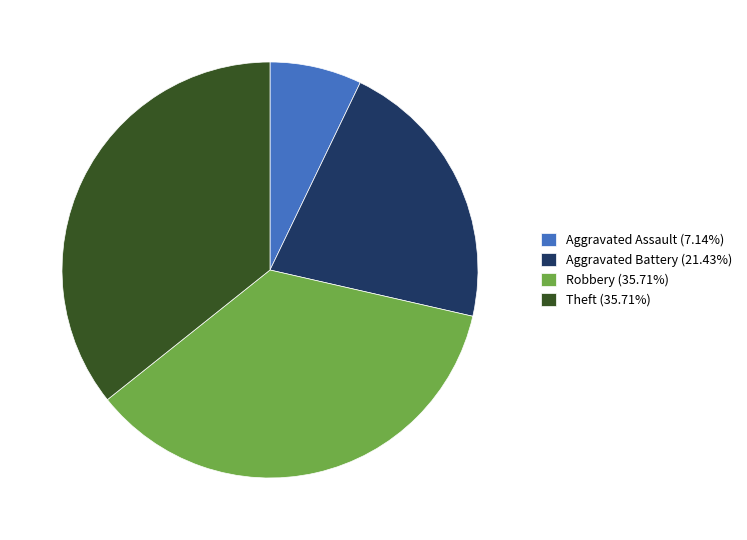

Is the sum of Aggravated Assault (7.14%) and Aggravated Battery (21.43%) greater than half?

No